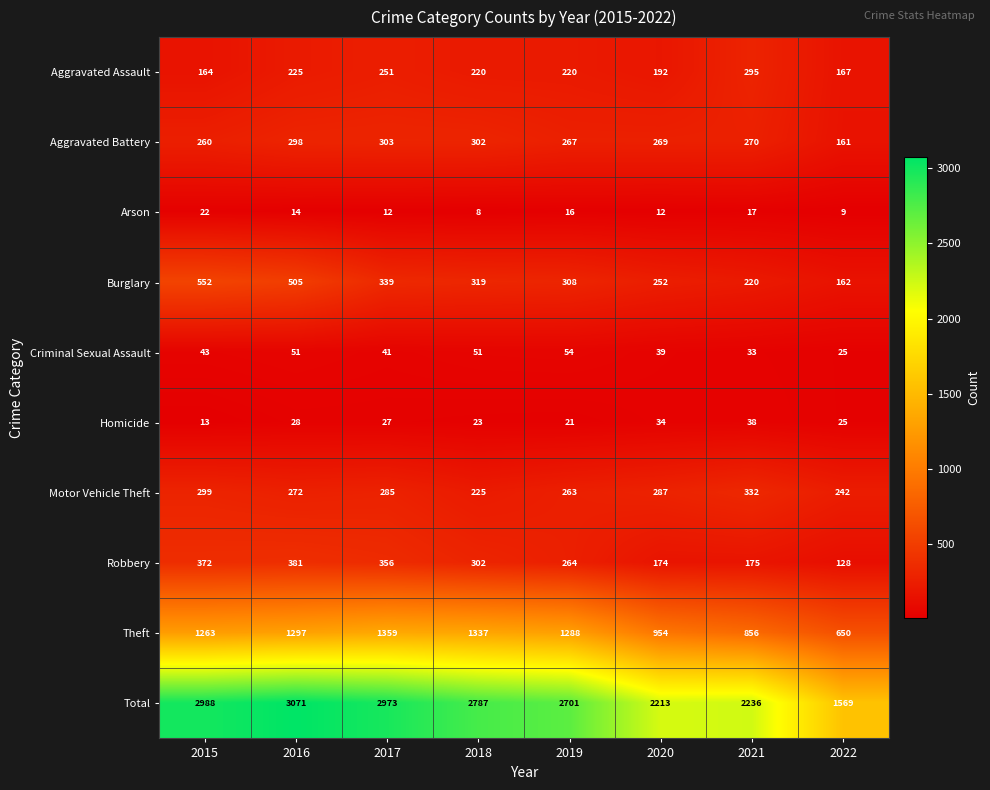

The value of Theft at 2021 is 856. True or false?

True